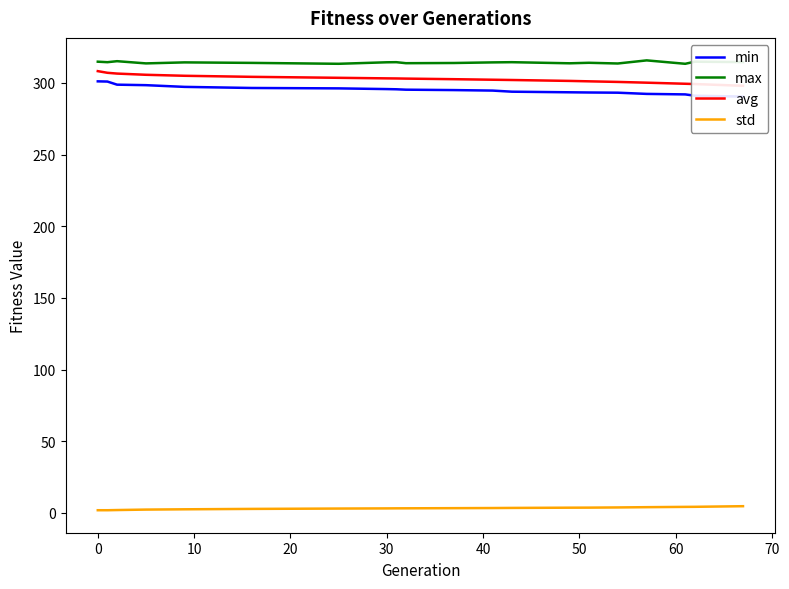

True or false: max and std intersect in this chart.

False